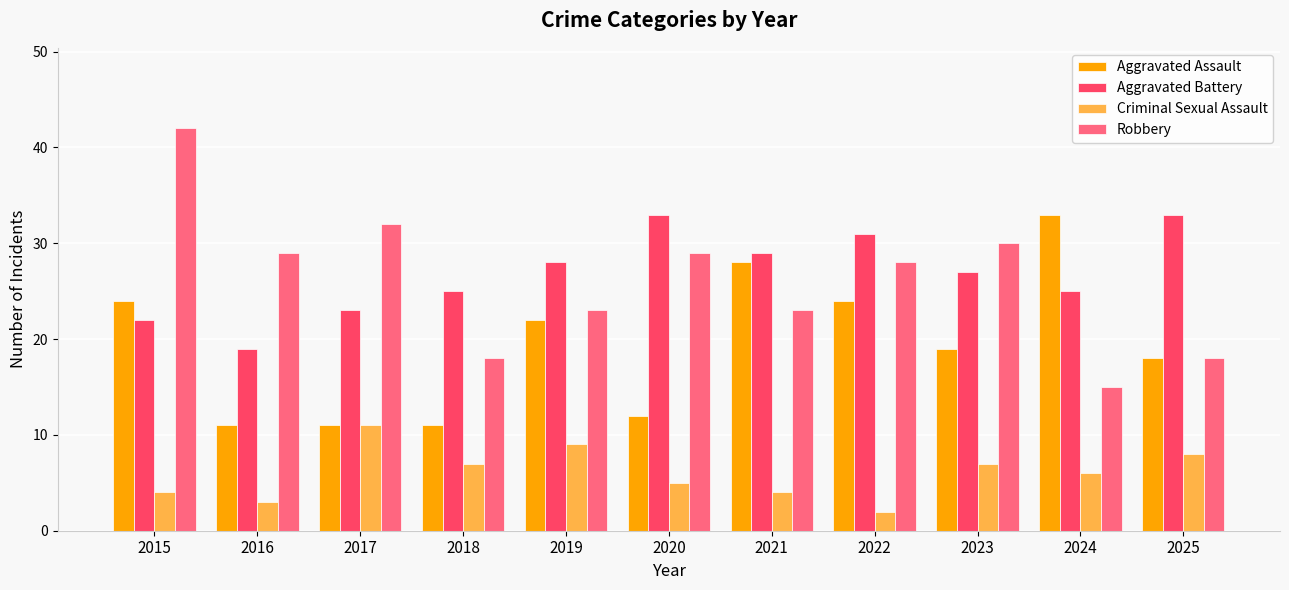

How many bars are there in each group?

4